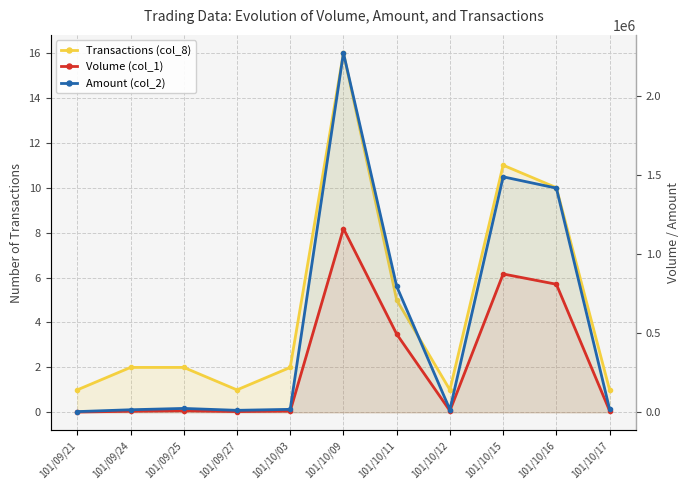

What is the sum of the Transactions (col_8) values at 101/09/27 and 101/10/09?

17